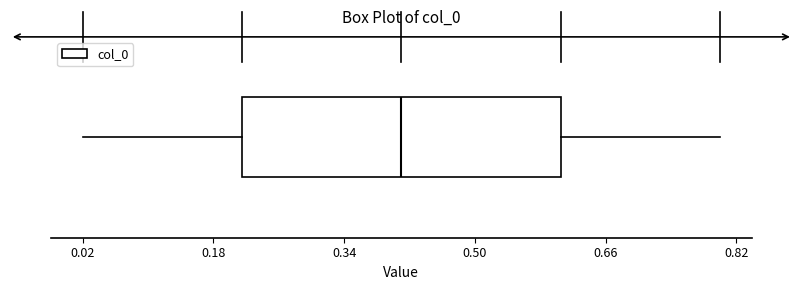

Read this box plot against the x-axis: the position of the median line, the range covered by the box, and the ends of both whiskers. The values are not printed on the chart, so give them approximately, as read against the axis.

median 0.42, box 0.22 to 0.60, whiskers 0.02 to 0.80